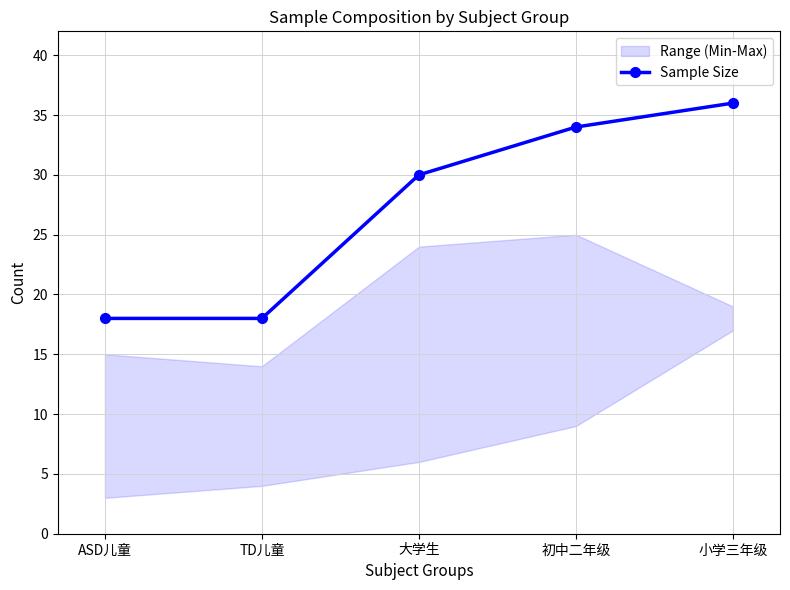

List the labels in order of value, largest first.

小学三年级, 初中二年级, 大学生, ASD儿童, TD儿童